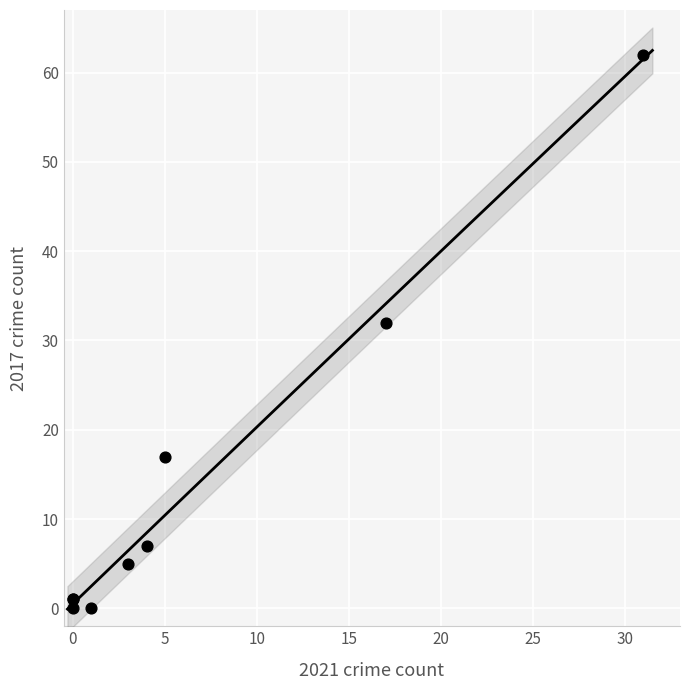

What Y value in the scatter plot is closest to 31?

32